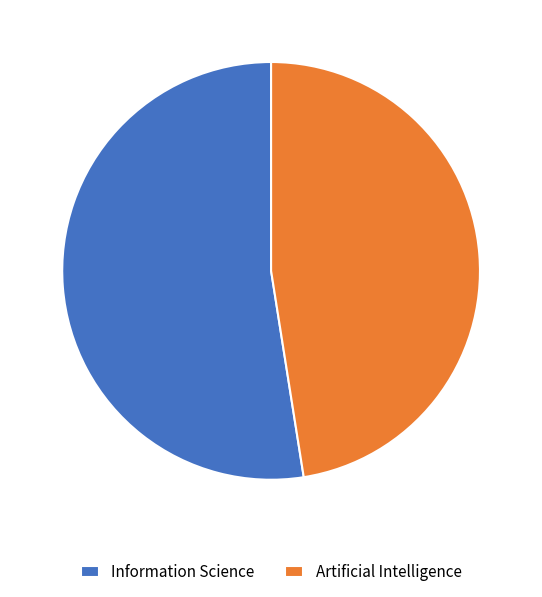

Do Artificial Intelligence and Information Science together represent more than half of the pie?

Yes